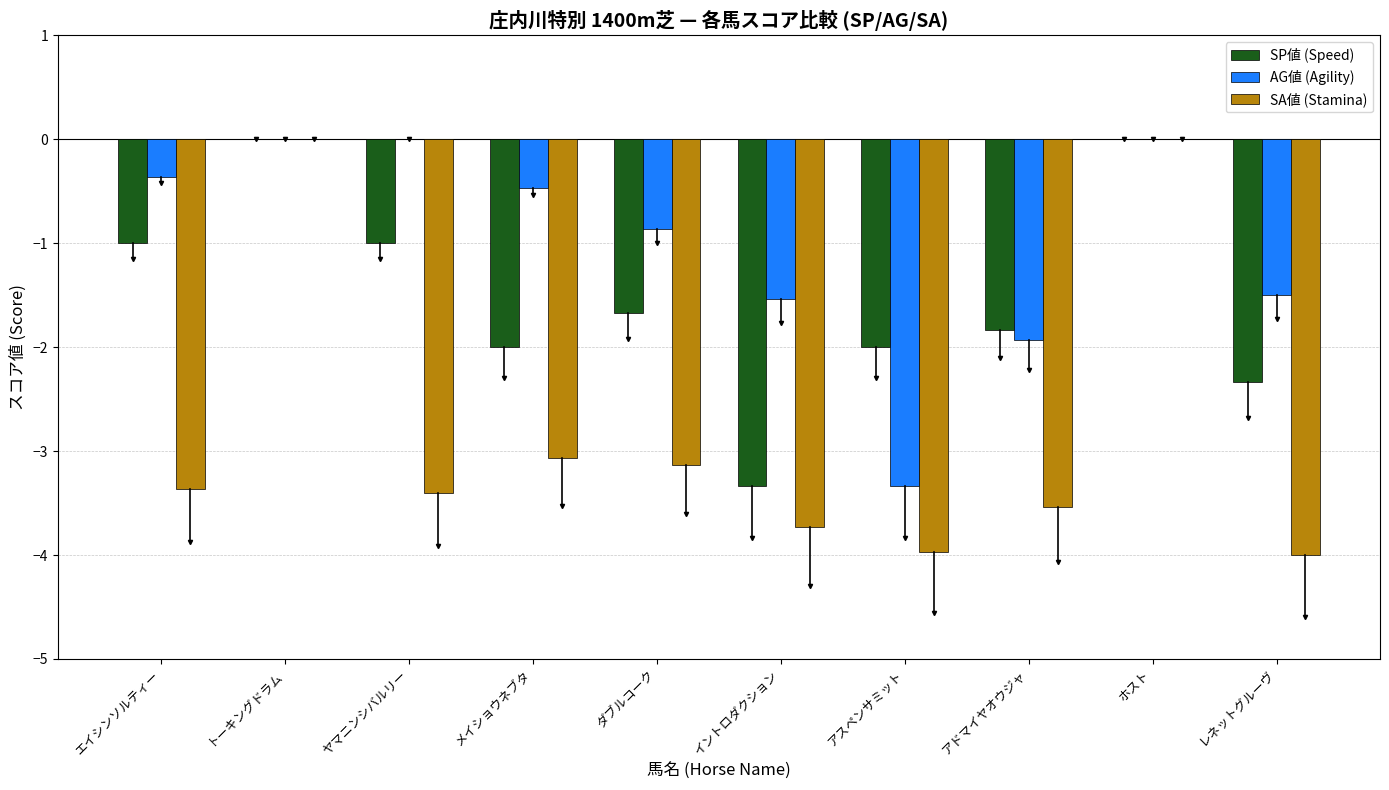

At which label does SA値 (Stamina) first exceed -3?

トーキングドラム